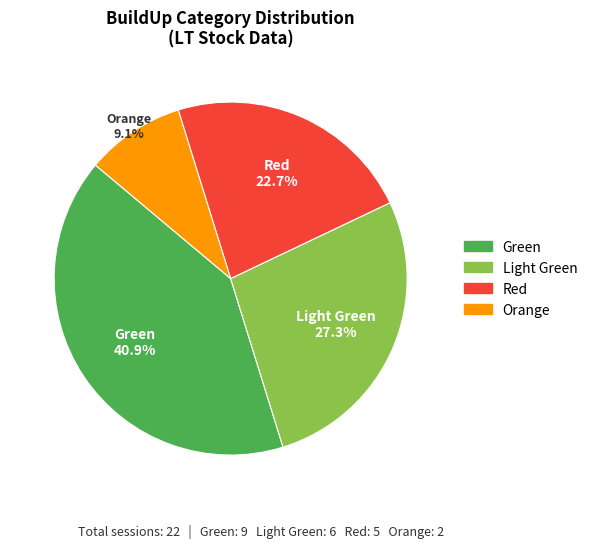

Is there any slice that represents more than half of the pie?

No